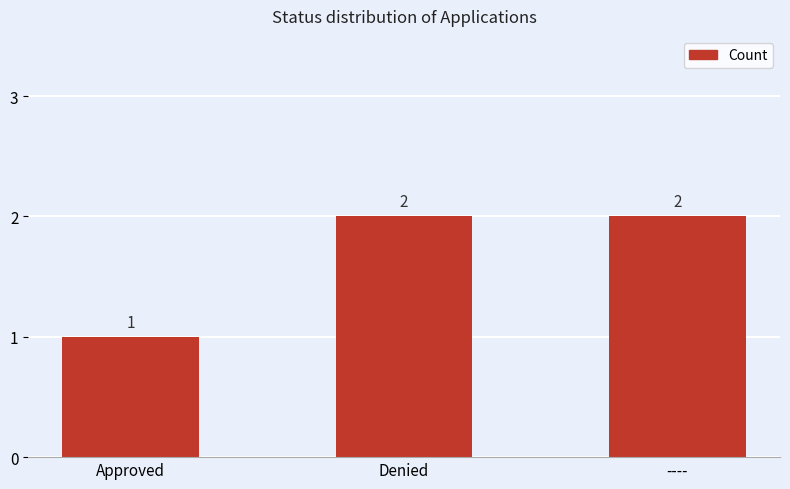

What is the label of the 2nd bar from the right?

Denied